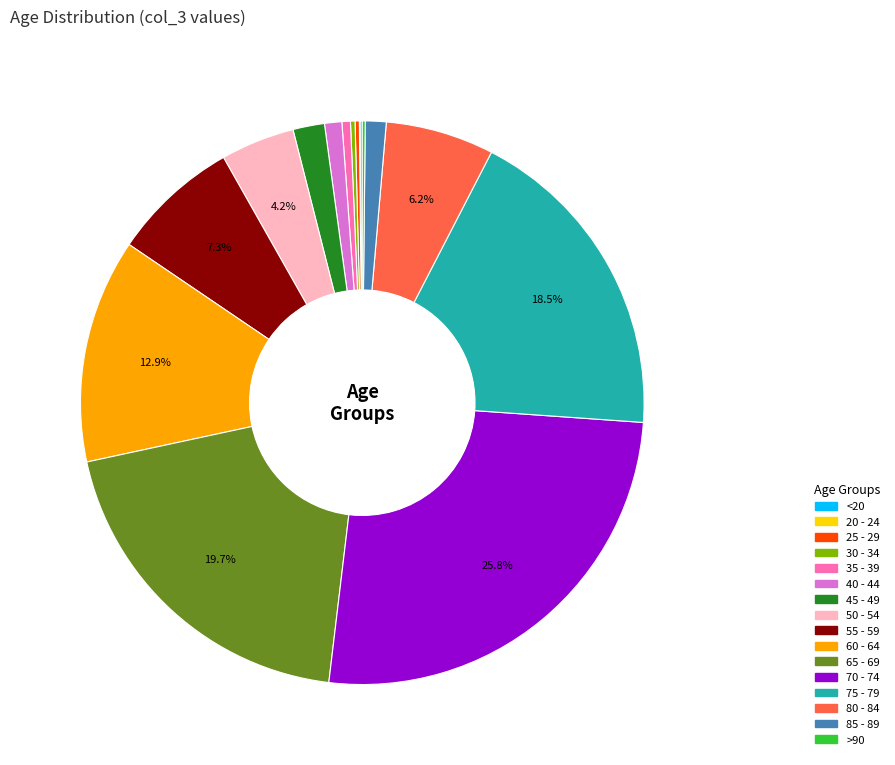

Is it true that 75 - 79 is 25% of the pie?

False